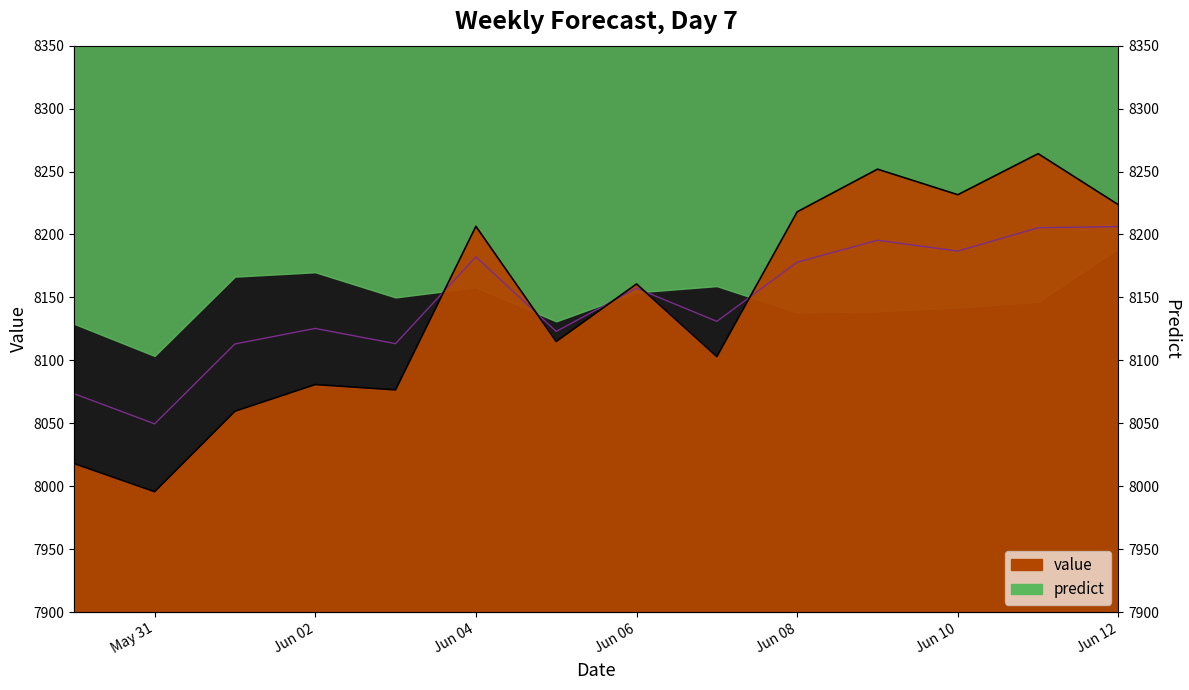

Reading right to left, list all the values displayed in this chart.

8223.6	8264.2	8231.6	8251.9	8218.0	8103.0	8160.7	8115.0	8206.5	8076.6	8080.8	8059.6	7995.7	8018.0